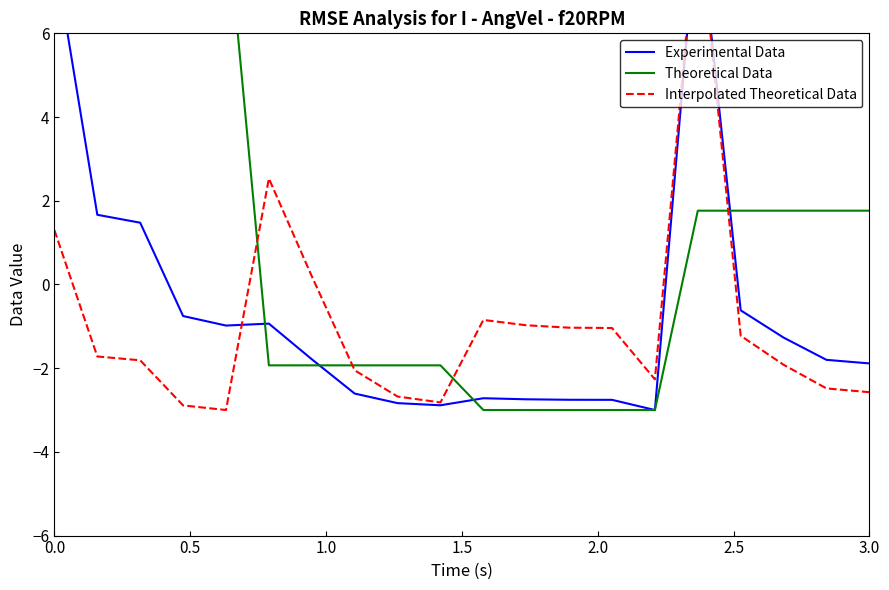

What is the difference between the maximum and second lowest values in the Interpolated Theoretical Data series?

11.9